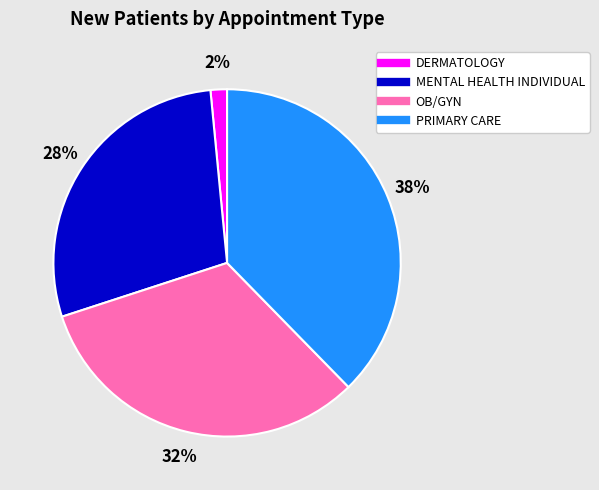

To the nearest percent, what is the difference between the DERMATOLOGY and PRIMARY CARE slice percentages?

36%